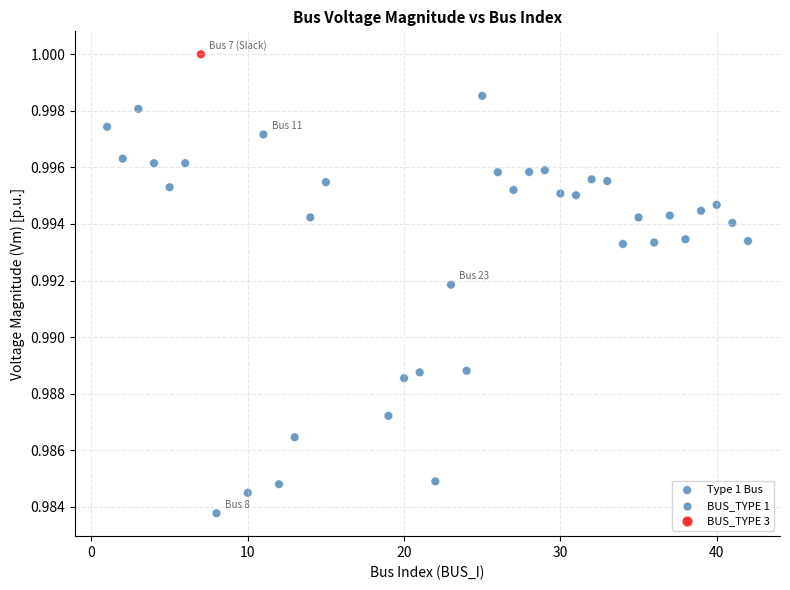

What is the range of X values (max minus min)?

41.0